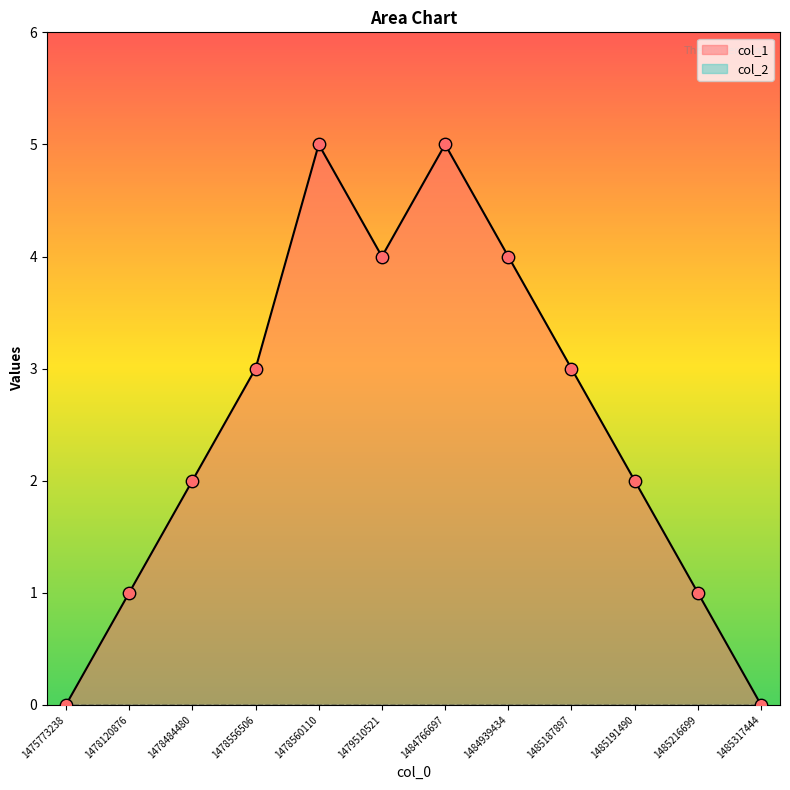

Which has a higher value, 1478484480 or 1485191490?

1478484480